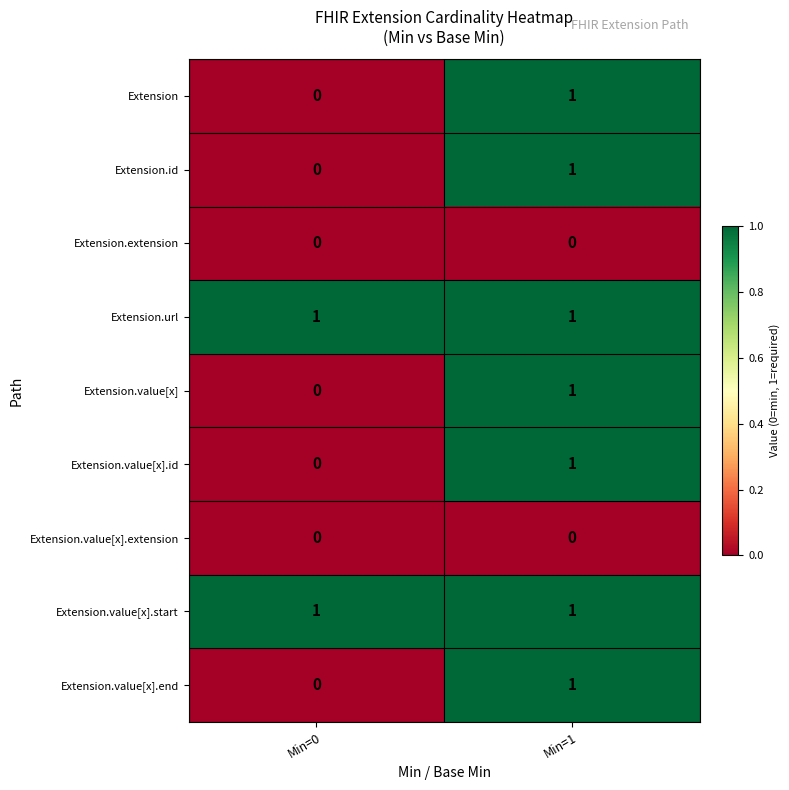

Is the value of Extension.value[x] at Min=1 greater than the value of Extension.extension at Min=0?

Yes